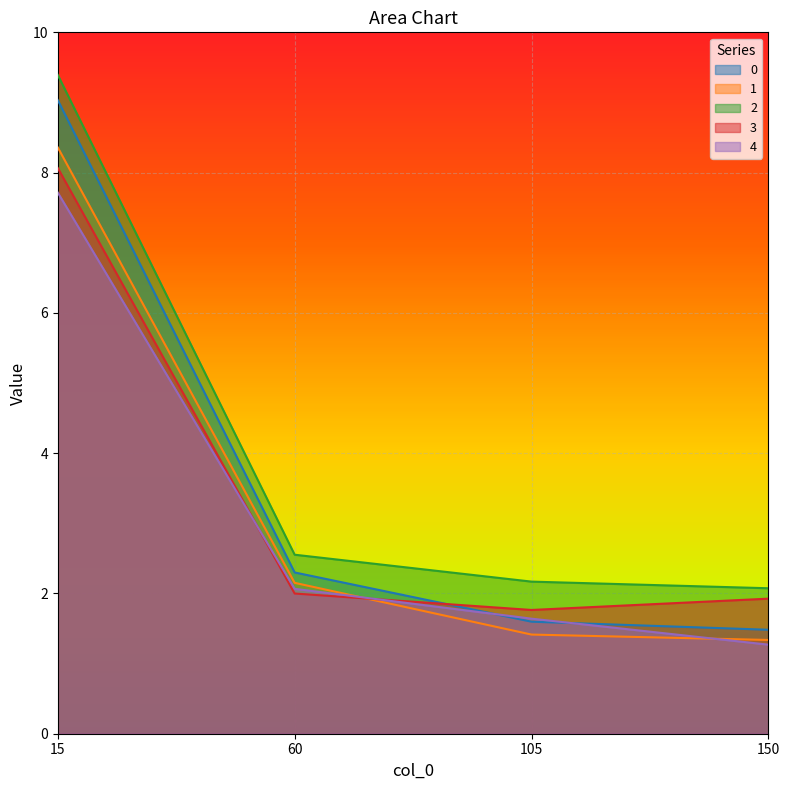

Does the chart display data point markers on the line(s)?

No